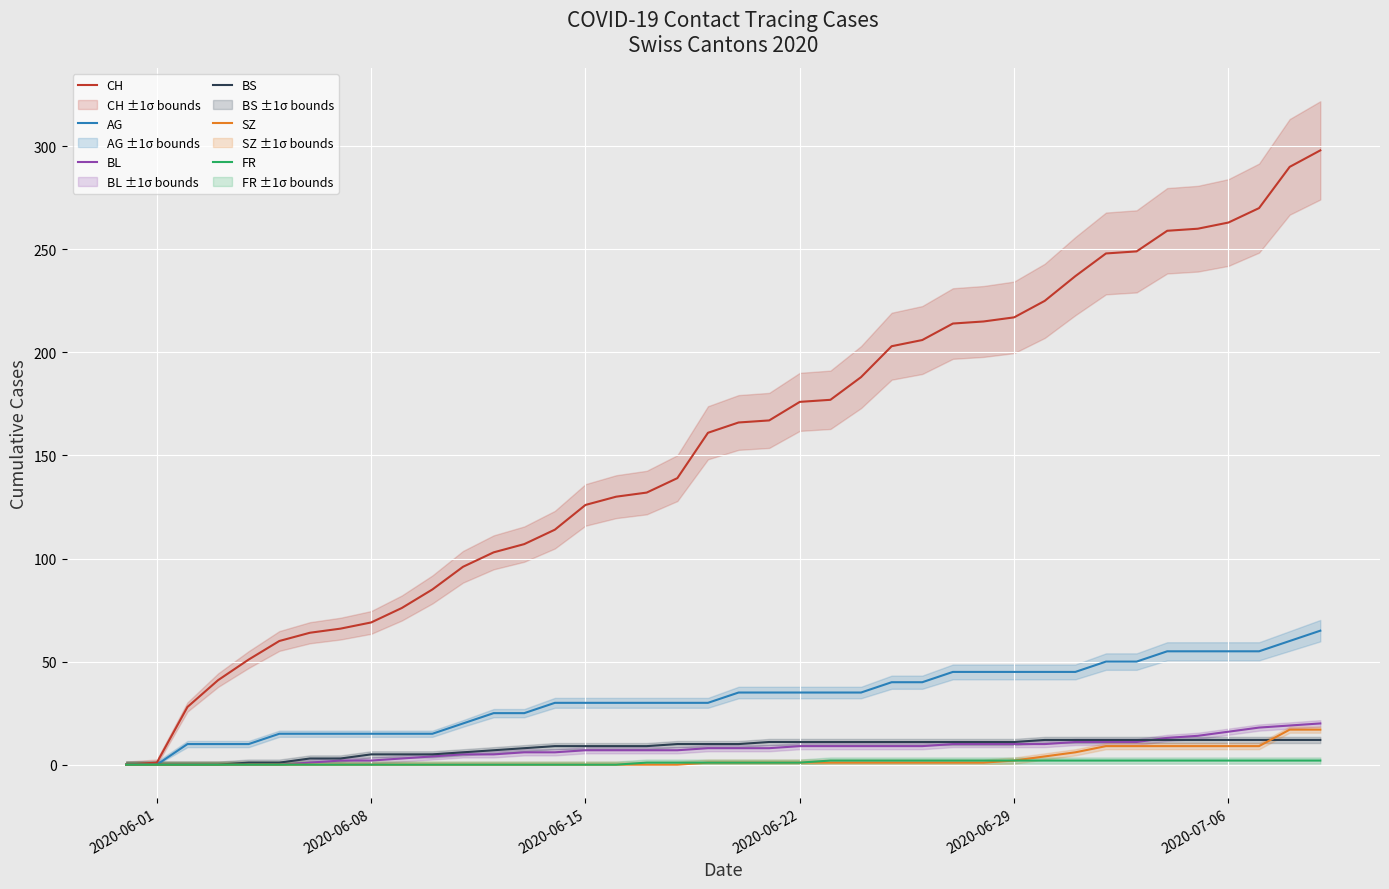

What are all the series names shown in the legend?

CH, AG, BL, BS, SZ, FR